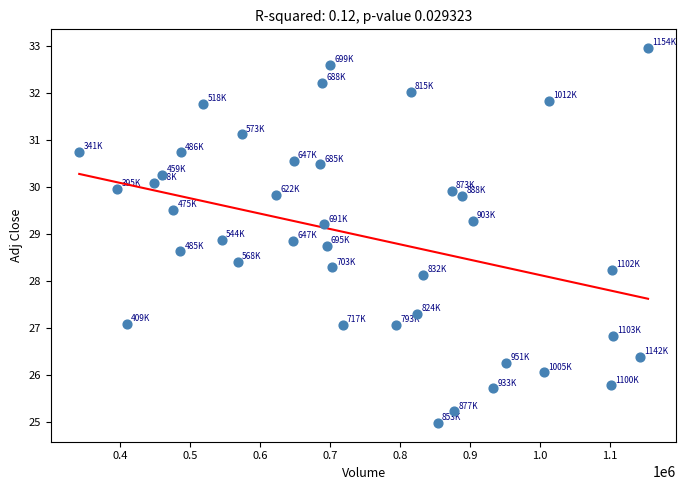

What is the range of X values (max minus min)?

813000.0